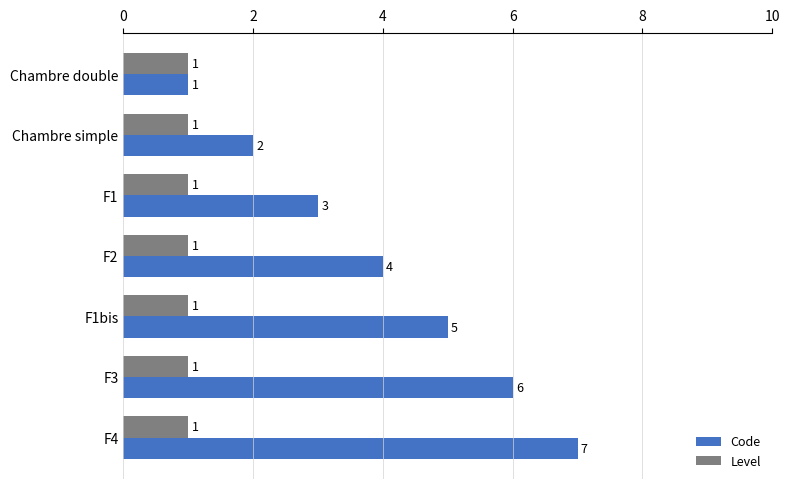

Which series has the largest total across all categories?

Code